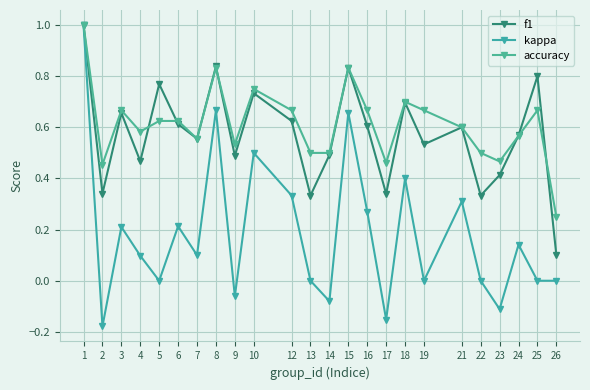

Rank the series at 24 from lowest to highest value.

kappa, accuracy, f1